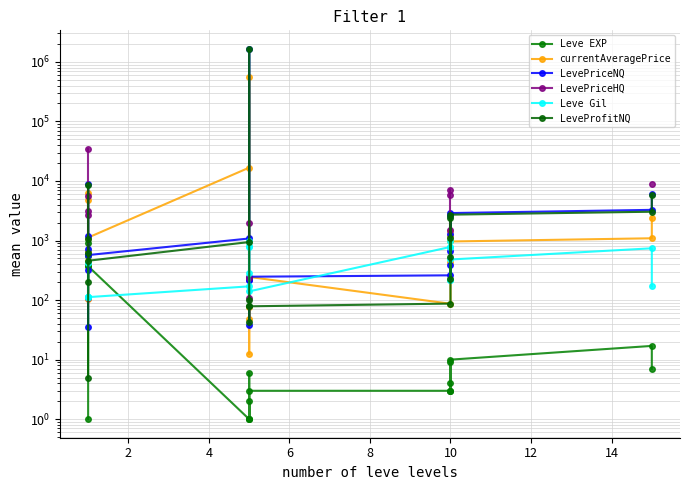

What is the sum of all Leve Gil values?

8521.0